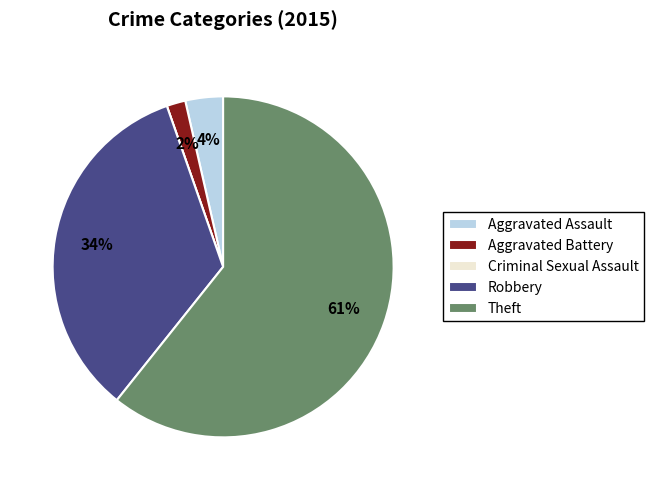

Is the sum of Robbery and Aggravated Assault greater than half?

No